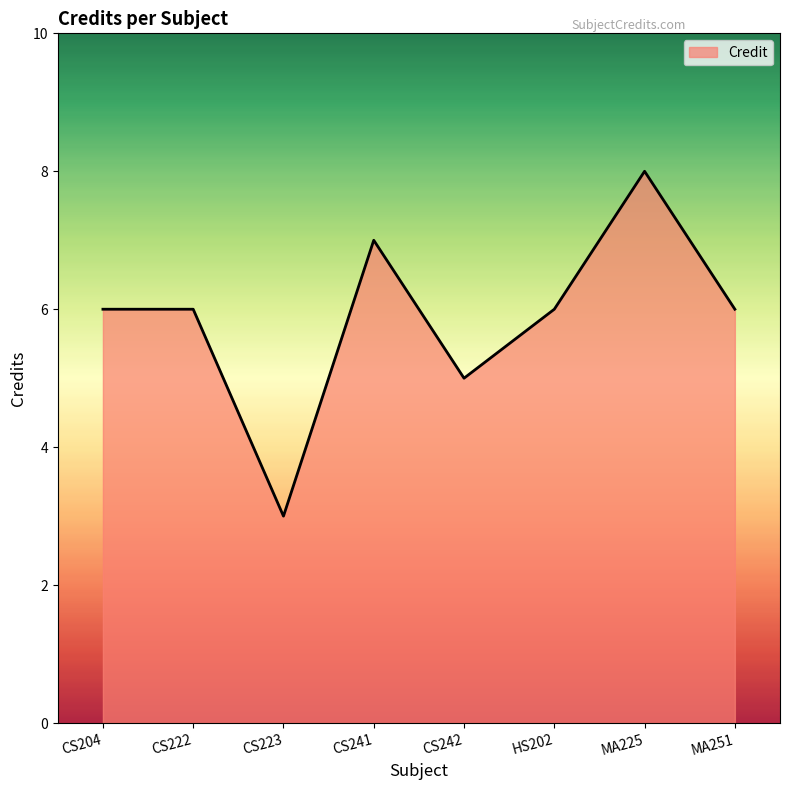

Where is the data nearest to the value 5?

CS242